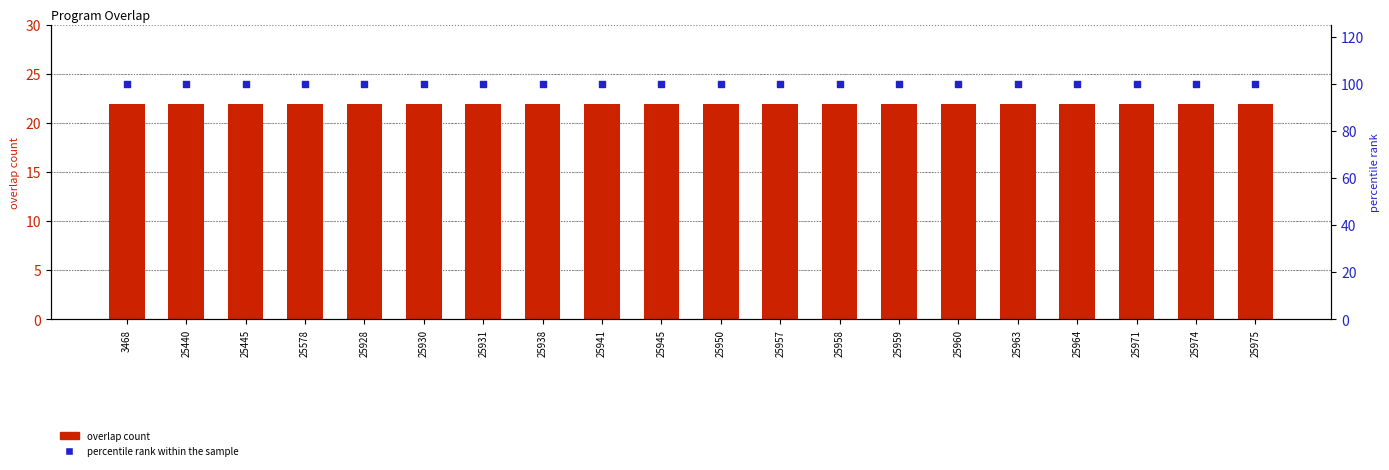

At which category is the sum across all series the highest?

3468